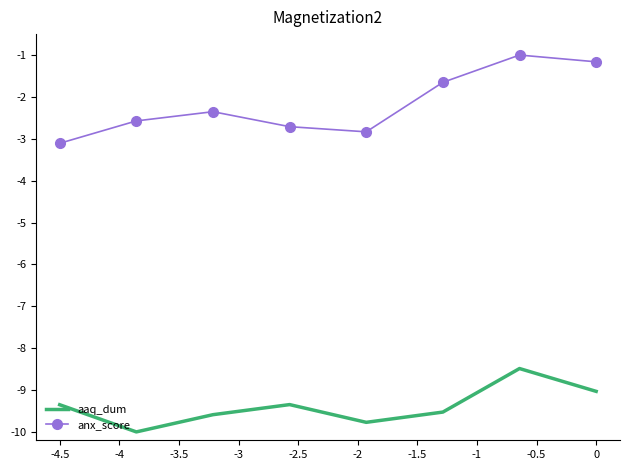

What is the difference between the second highest and second lowest values in the aaq_dum series?

0.7